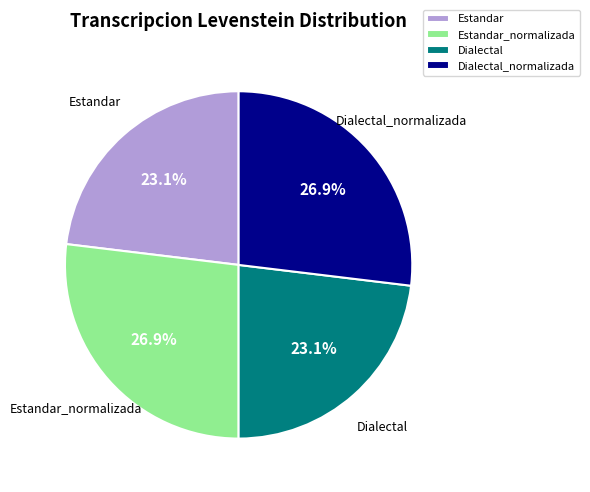

What percentage do Dialectal_normalizada and Estandar_normalizada together represent?

53.8%